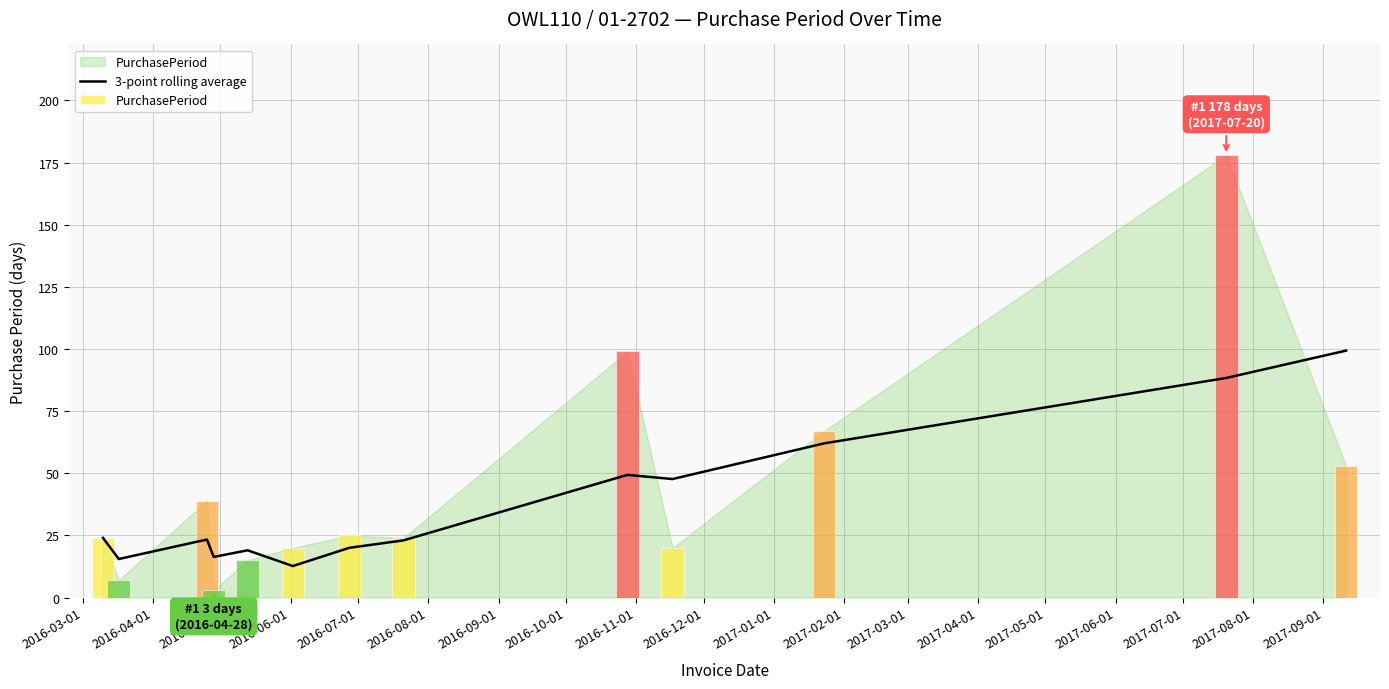

What position from the left is 2016-12-01?

10